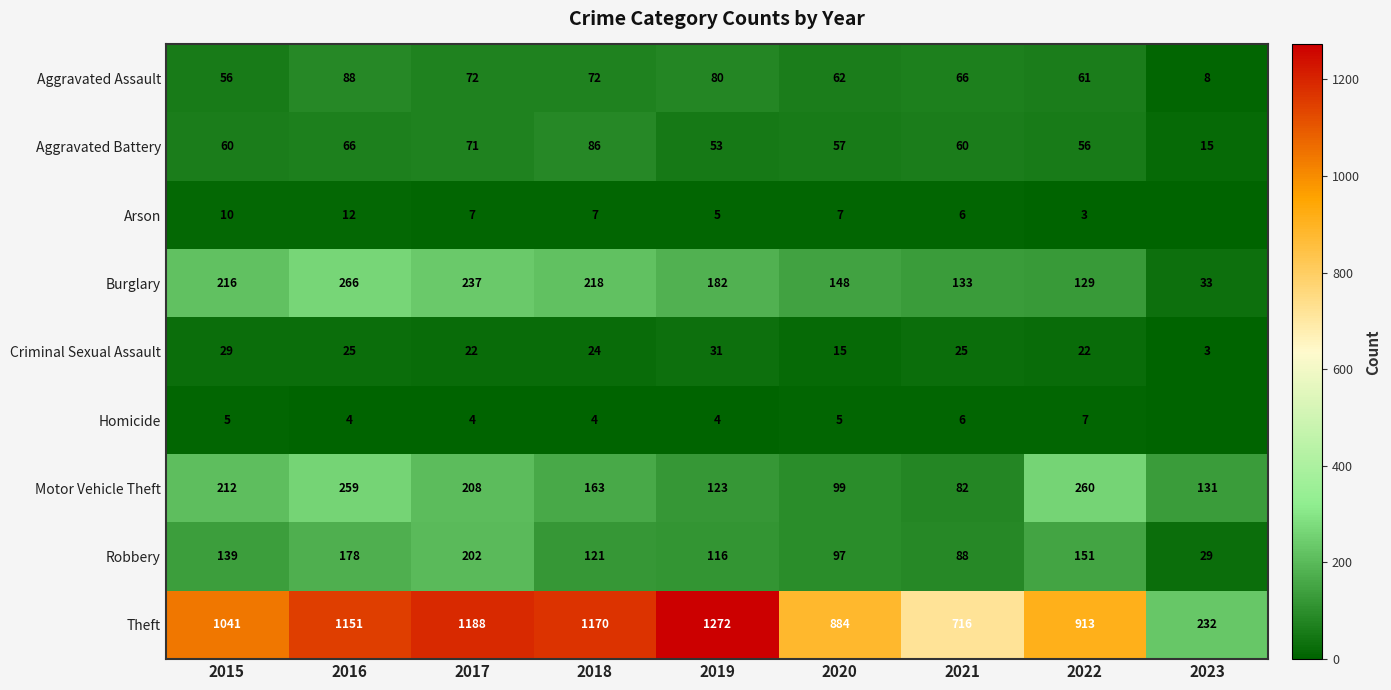

At which label is Motor Vehicle Theft closest to 171?

2018